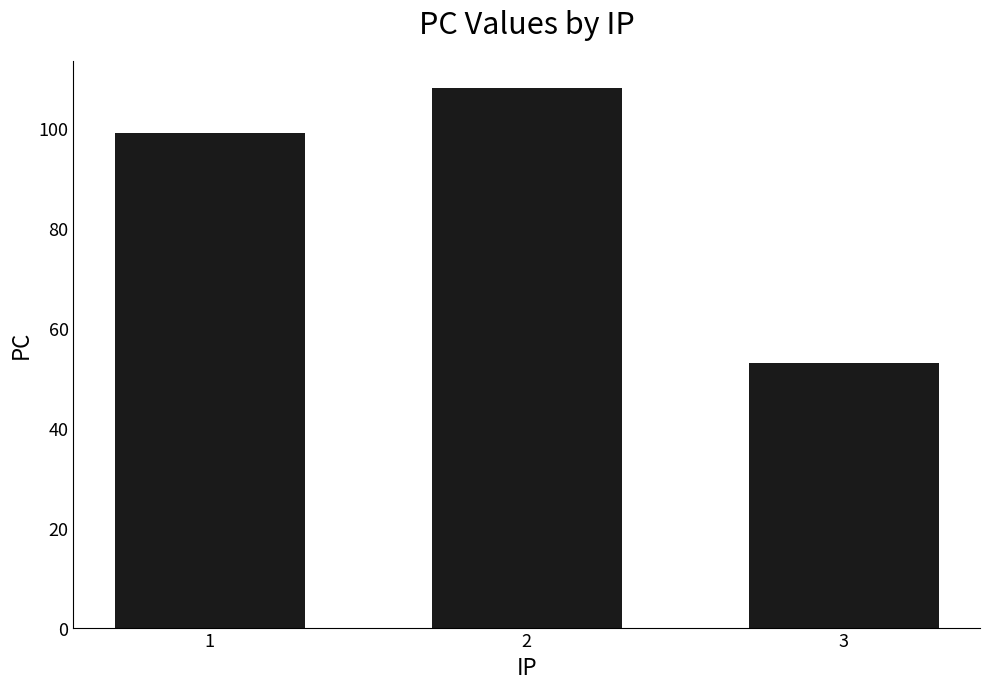

Which category has the lowest value across all series?

3